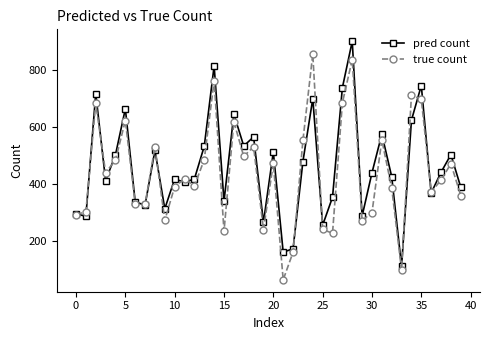

What is the highest value of the pred count series?

902.6